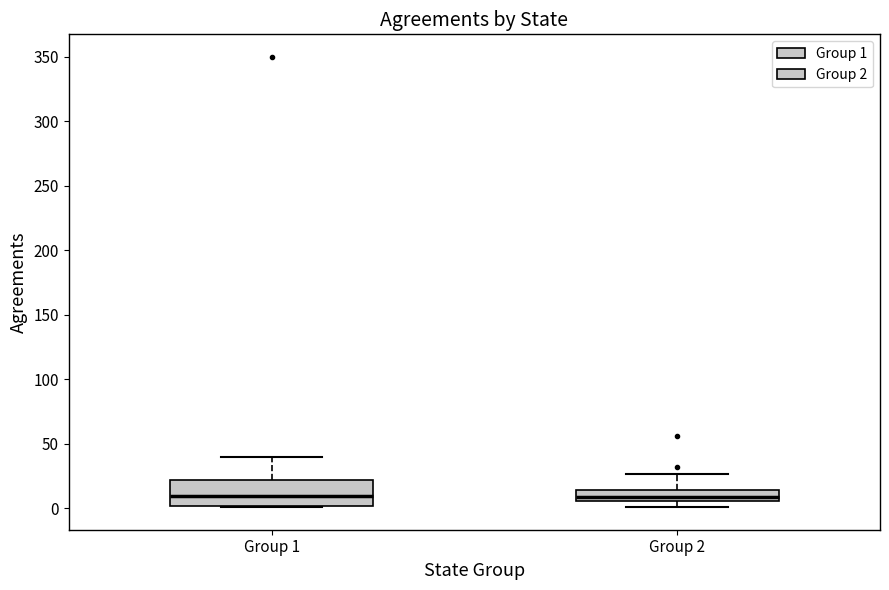

Reading left to right, transcribe this box plot: for each box, give where its median line is, the range the box spans, and where its two whiskers end, as read against the y-axis. The values are not printed on the chart, so give them approximately, as read against the axis.

Group 1: median 10, box 0 to 20, whiskers 0 to 40
Group 2: median 10, box 5 to 15, whiskers 0 to 25